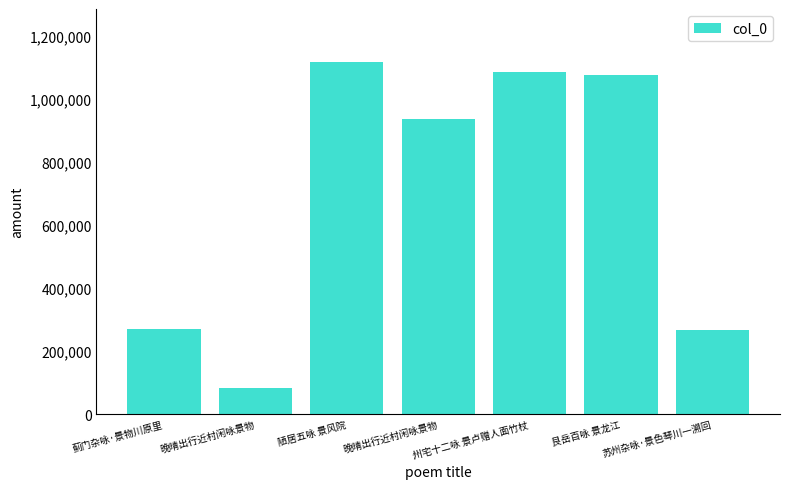

Which category has the lowest value across all series?

晚晴出行近村闲咏景物